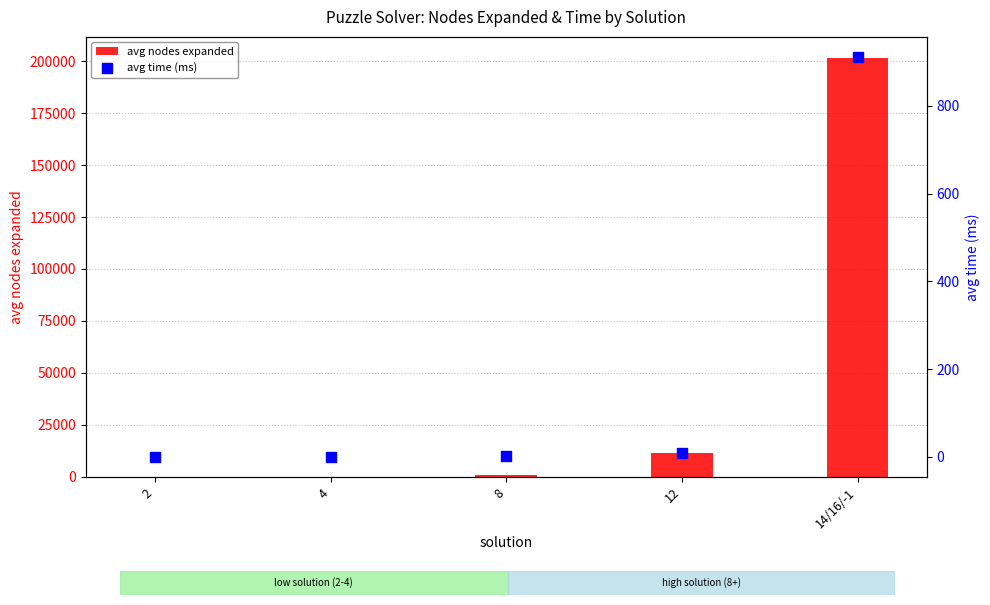

Is the value of avg time (ms) at 14/16/-1 greater than the value of avg nodes expanded at 14/16/-1?

No